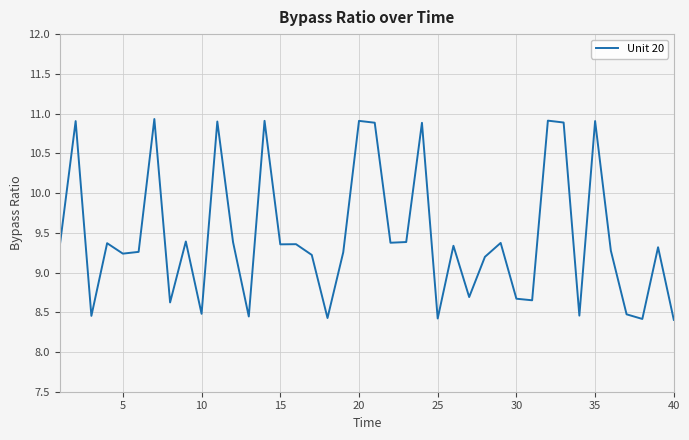

What is the difference between the maximum and minimum values?

2.5